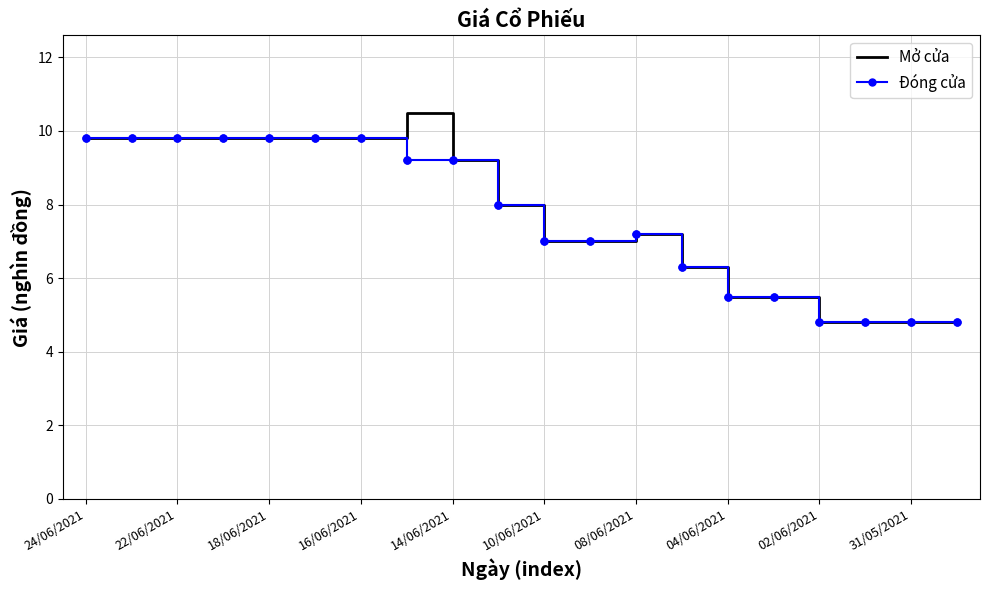

Which series has the widest spread of values?

Mở cửa